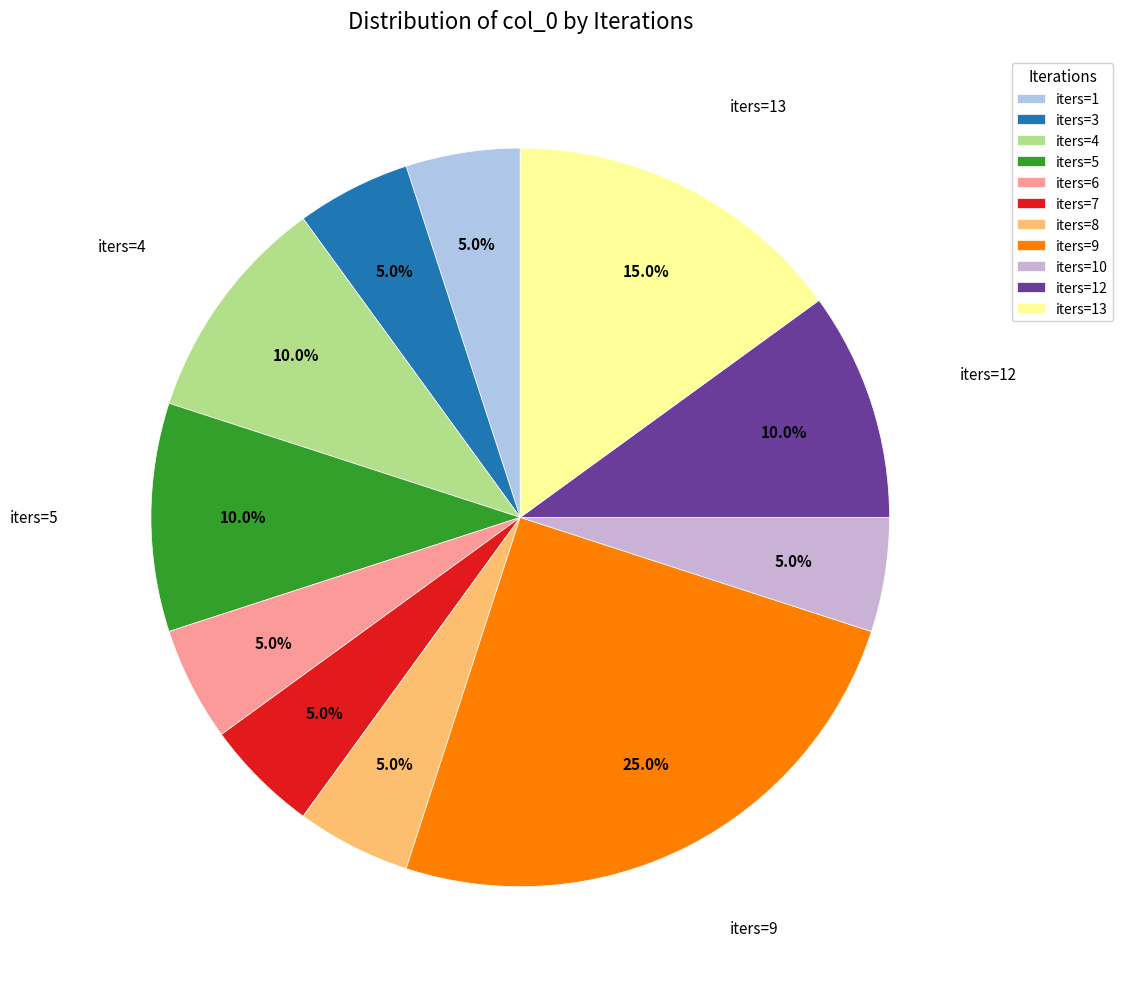

How many segments does this pie chart have?

11